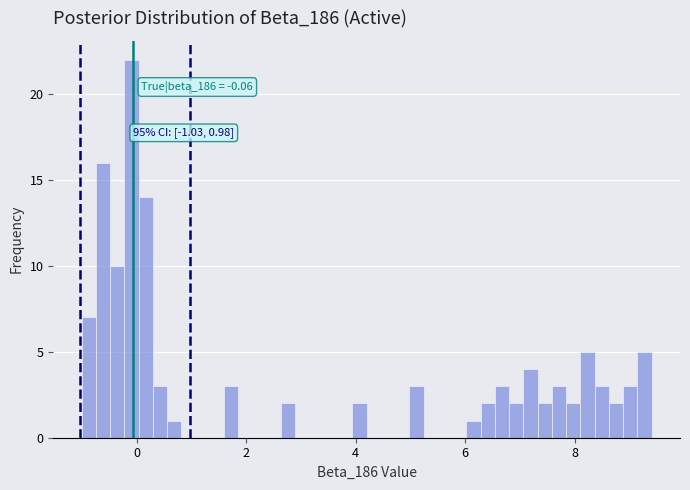

Read against the x-axis, roughly where is the centre of the tallest bar?

0.0